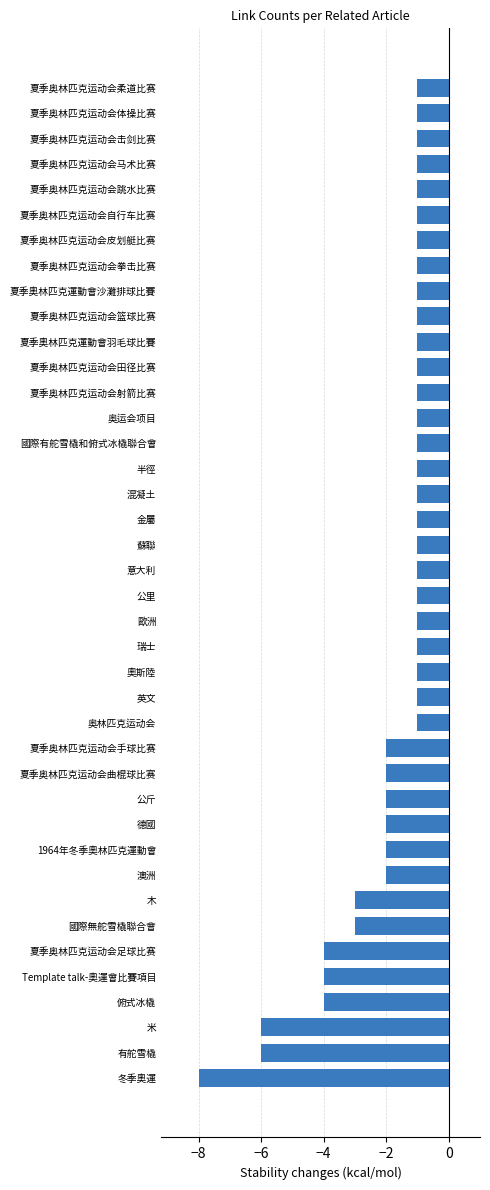

Which has a higher value, 國際無舵雪橇聯合會 or 公斤?

公斤